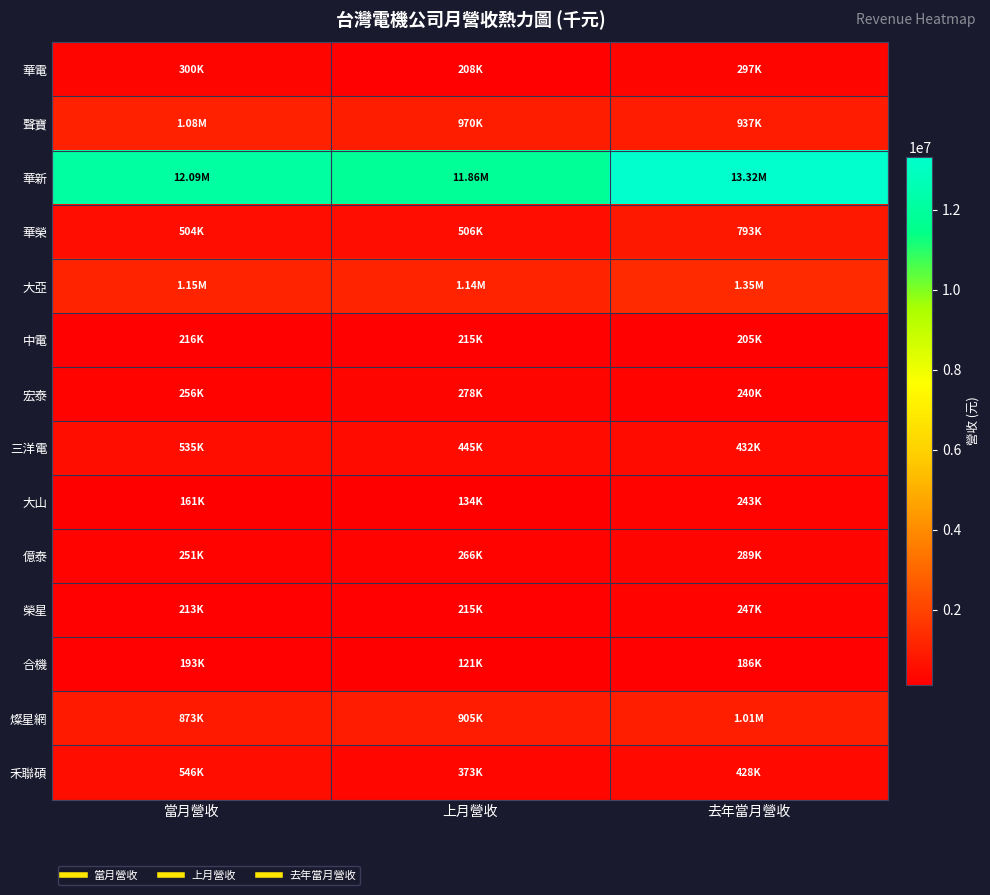

Reading left to right, what are all the values shown in this chart?

華電: 當月營收=299534	上月營收=207771	去年當月營收=297338
聲寶: 當月營收=1077117	上月營收=970307	去年當月營收=937426
華新: 當月營收=12092319	上月營收=11855641	去年當月營收=13321549
華榮: 當月營收=504077	上月營收=505831	去年當月營收=792896
大亞: 當月營收=1149225	上月營收=1139994	去年當月營收=1354395
中電: 當月營收=215786	上月營收=214778	去年當月營收=205367
宏泰: 當月營收=256240	上月營收=277818	去年當月營收=240105
三洋電: 當月營收=535315	上月營收=445266	去年當月營收=431689
大山: 當月營收=161044	上月營收=133505	去年當月營收=243107
億泰: 當月營收=251105	上月營收=266272	去年當月營收=288924
榮星: 當月營收=213092	上月營收=215177	去年當月營收=246727
合機: 當月營收=193362	上月營收=121454	去年當月營收=185870
燦星網: 當月營收=872790	上月營收=905155	去年當月營收=1013161
禾聯碩: 當月營收=546185	上月營收=373044	去年當月營收=428446